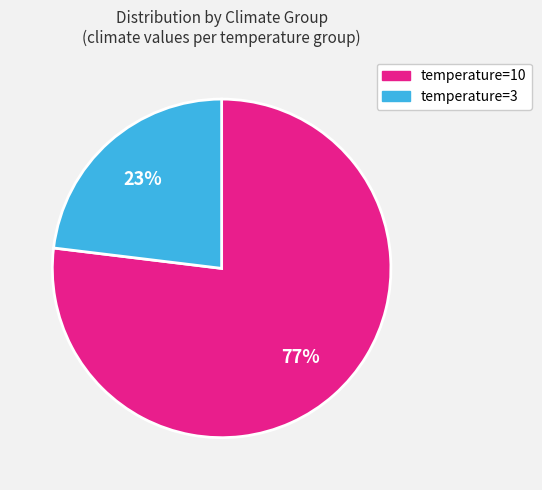

True or false: temperature=3 accounts for 8% of the total.

False